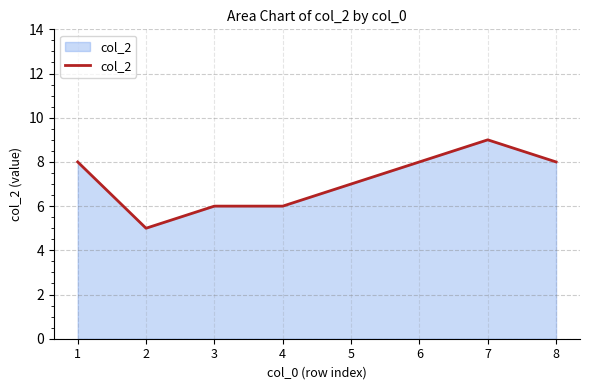

The value at 4 is 6. True or false?

True